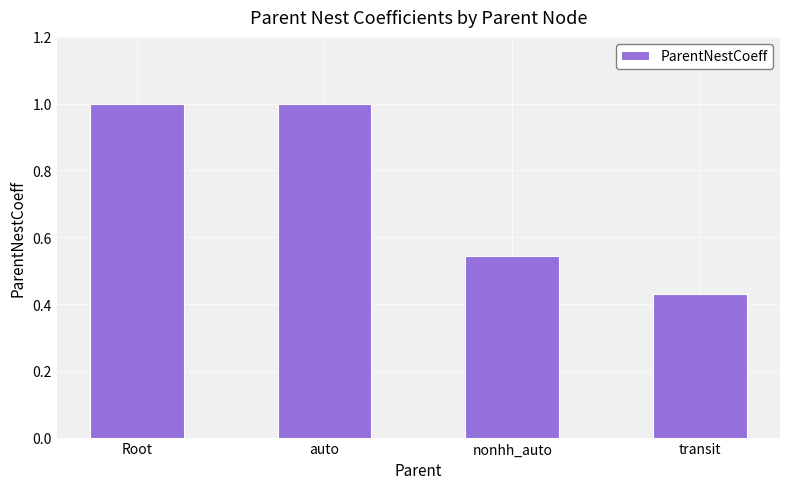

What is the difference between the values at auto and transit?

0.6